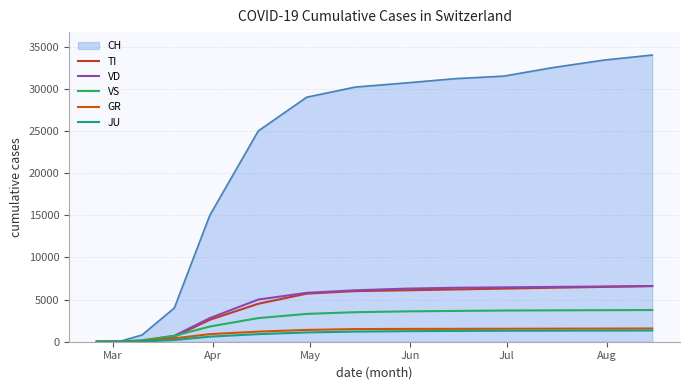

What is the greatest value displayed?

34000